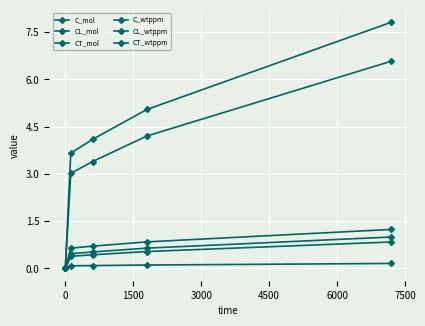

Count the number of data series in this chart.

6